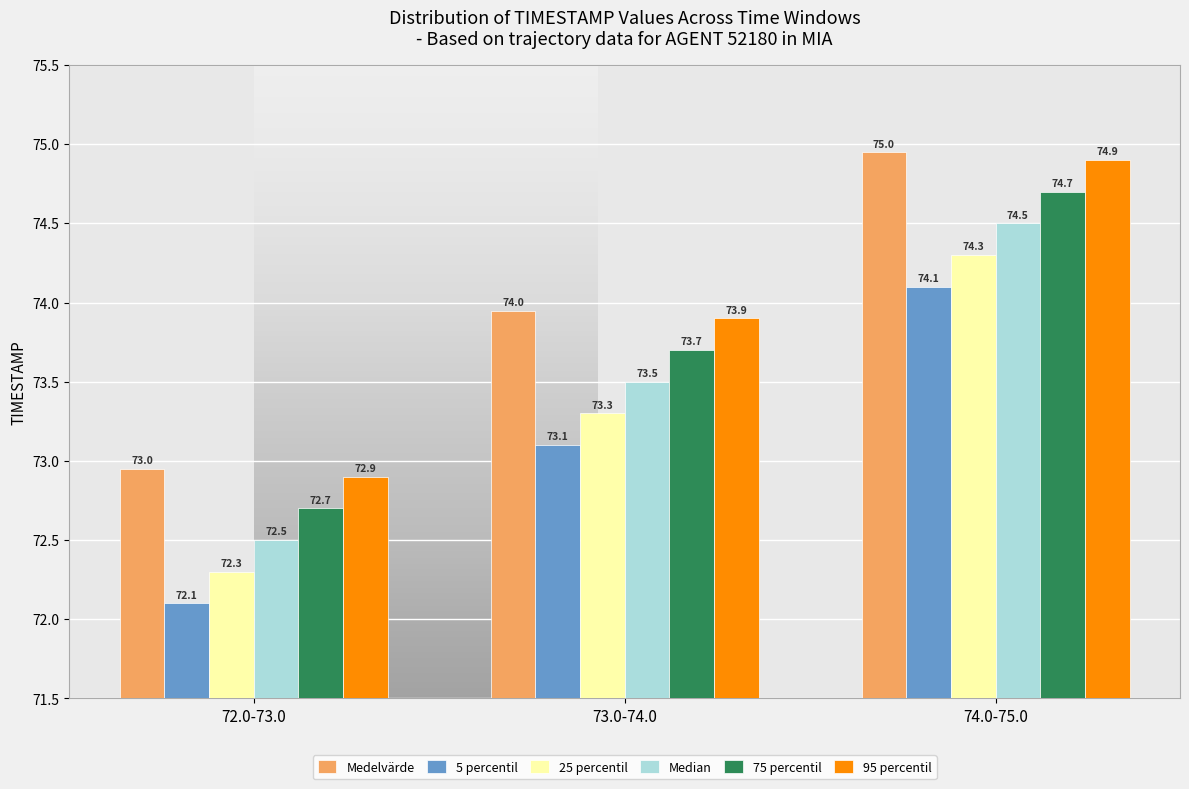

Reading left to right, list all the values displayed in this chart.

Medelvärde: 72.0-73.0=73.0	73.0-74.0=74.0	74.0-75.0=75.0
5 percentil: 72.0-73.0=72.1	73.0-74.0=73.1	74.0-75.0=74.1
25 percentil: 72.0-73.0=72.3	73.0-74.0=73.3	74.0-75.0=74.3
Median: 72.0-73.0=72.5	73.0-74.0=73.5	74.0-75.0=74.5
75 percentil: 72.0-73.0=72.7	73.0-74.0=73.7	74.0-75.0=74.7
95 percentil: 72.0-73.0=72.9	73.0-74.0=73.9	74.0-75.0=74.9